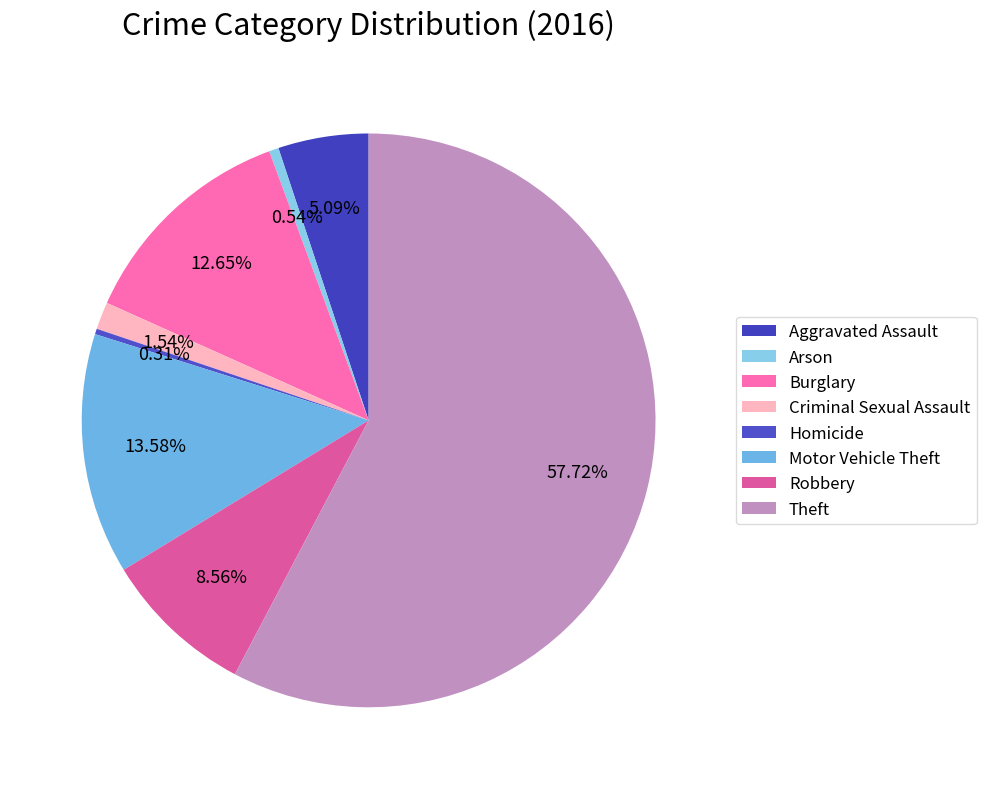

Is it true that Robbery is 17% of the pie?

False